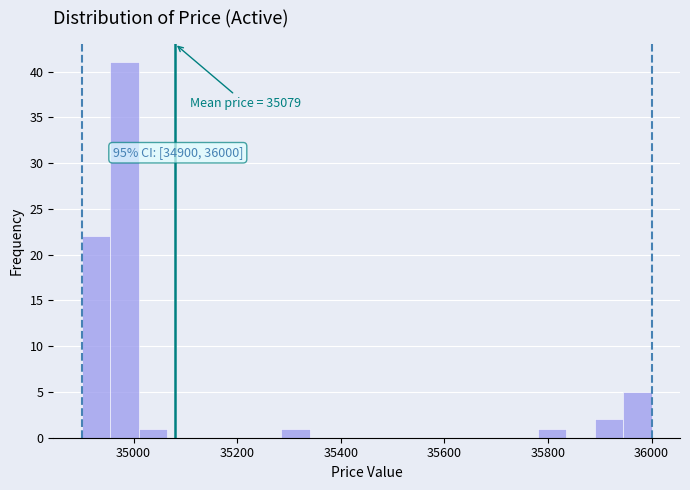

Around what value on the x-axis is the tallest bar? Give the approximate position of its centre, as read against the axis.

34980